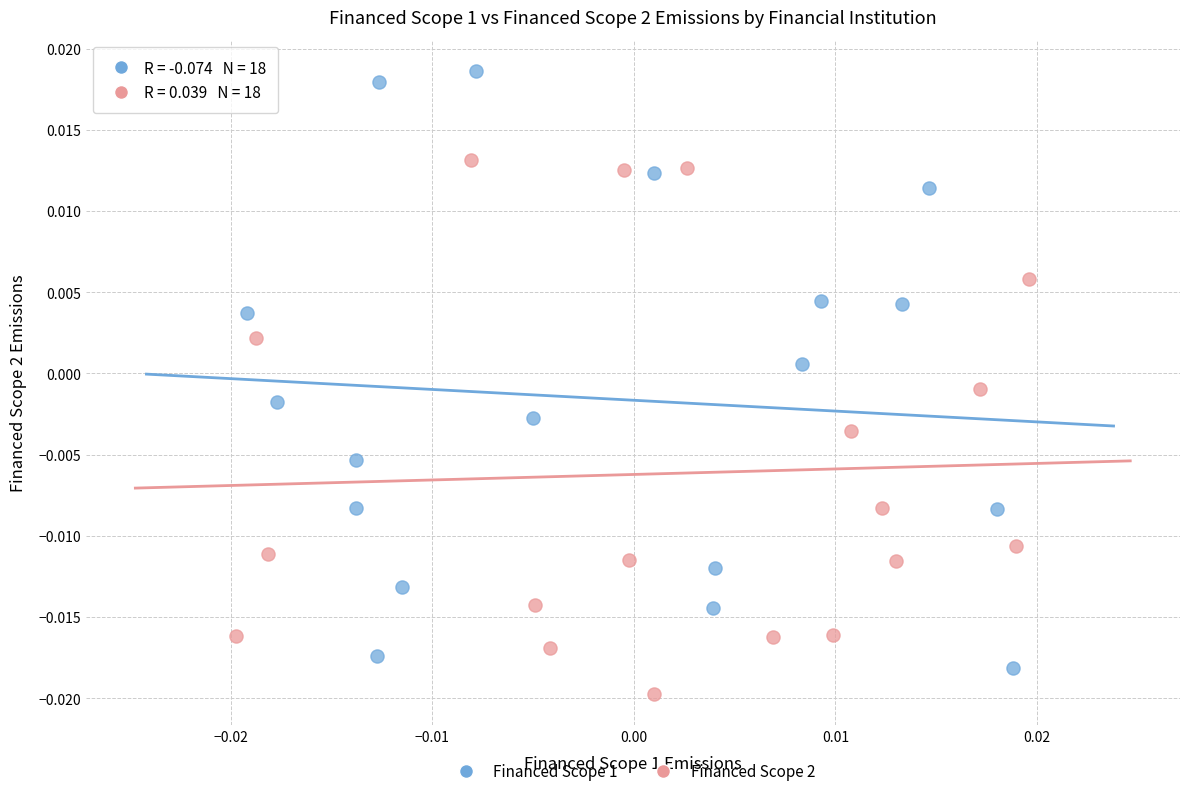

What are all the series names shown in the legend?

Financed Scope 1, Financed Scope 2